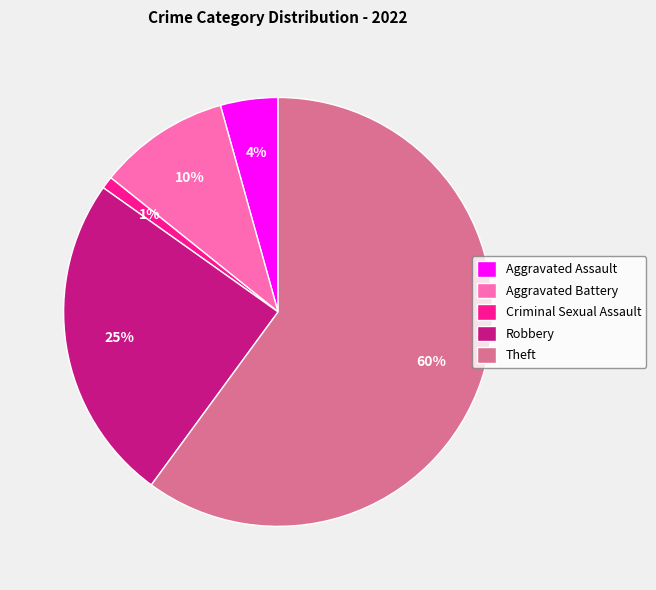

What percentage is the Criminal Sexual Assault slice, to the nearest percent?

1%